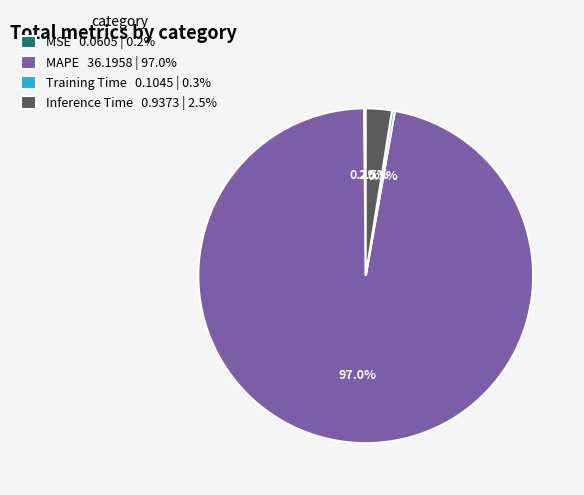

Which slice is the largest?

MAPE